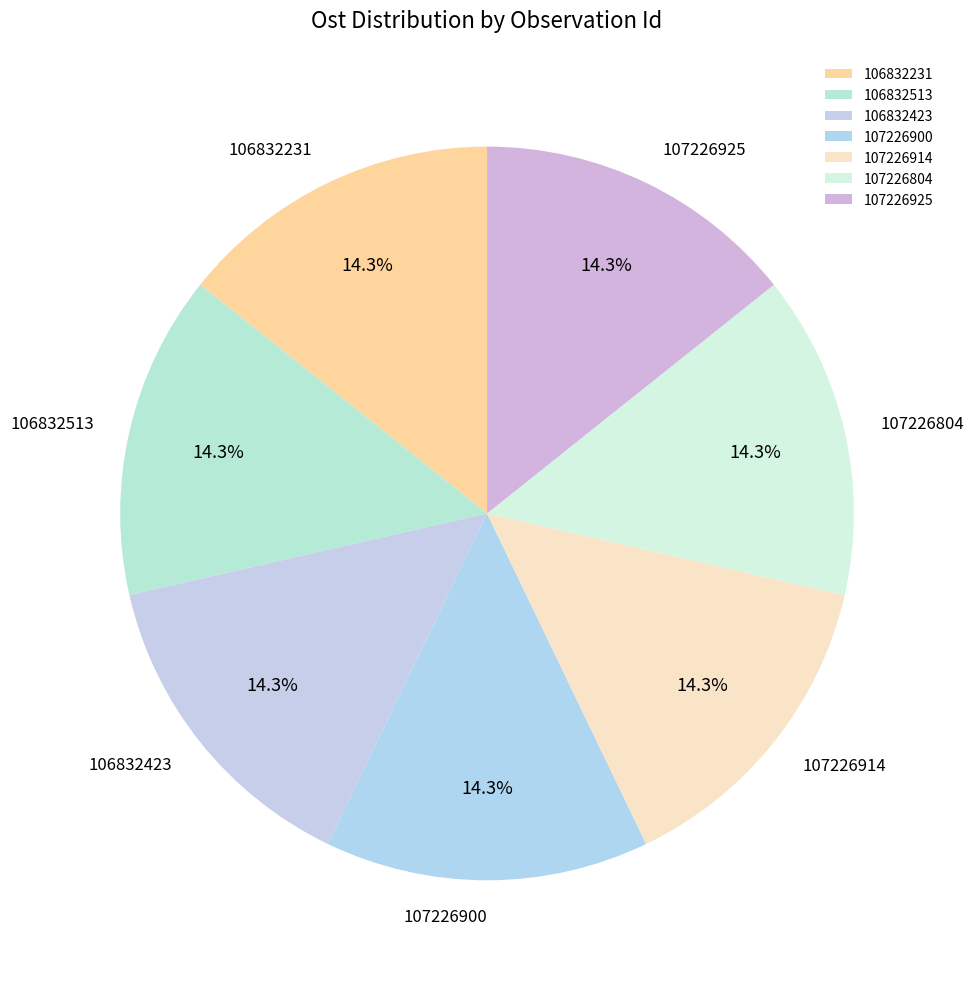

Approximately how many times larger is the value at 107226900 compared to 106832513?

1.0